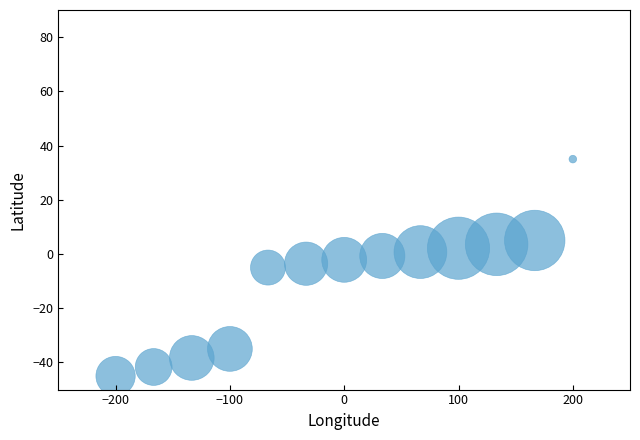

What is the range of Y values (max minus min)?

80.0